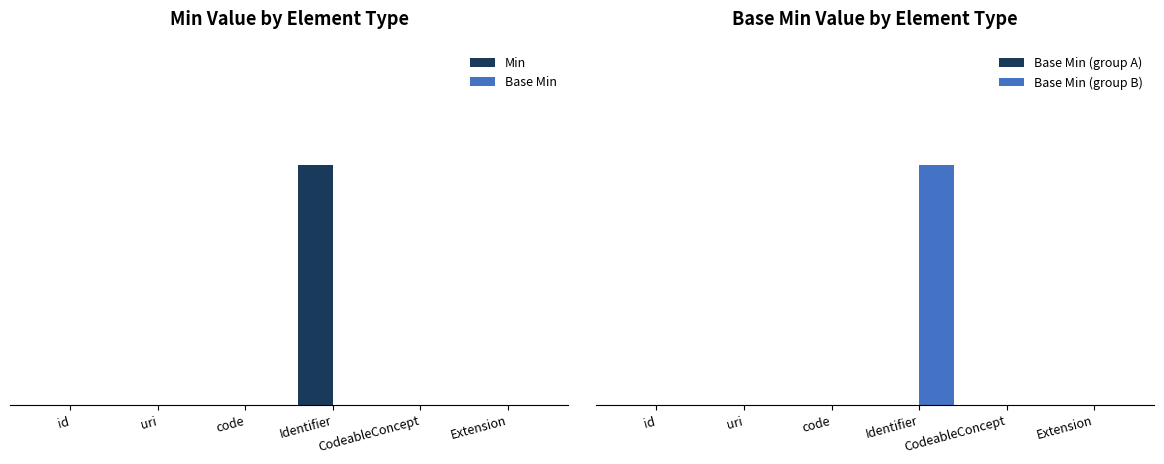

How many bars are there in total?

24